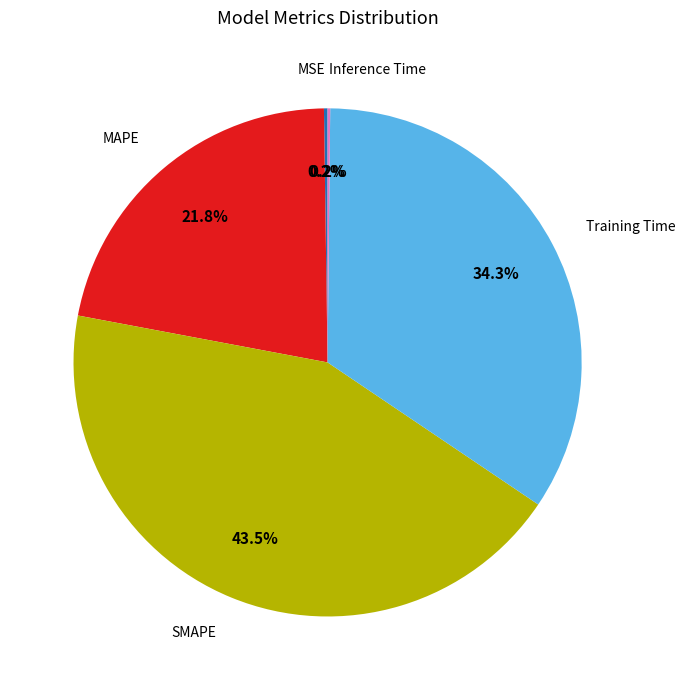

What is the ratio of the value at Training Time to the value at SMAPE?

0.8